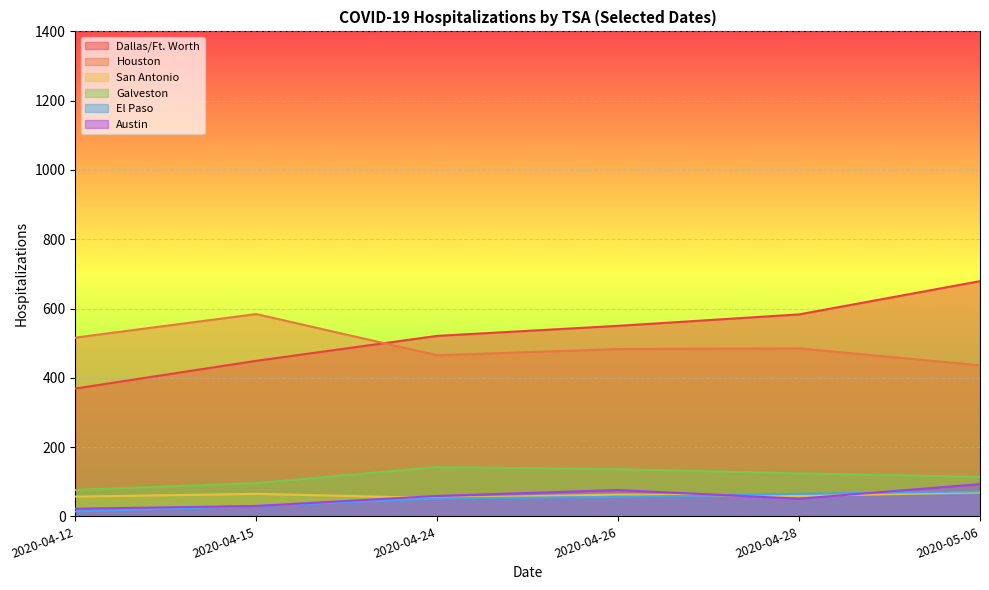

How many lines are shown in the chart?

6